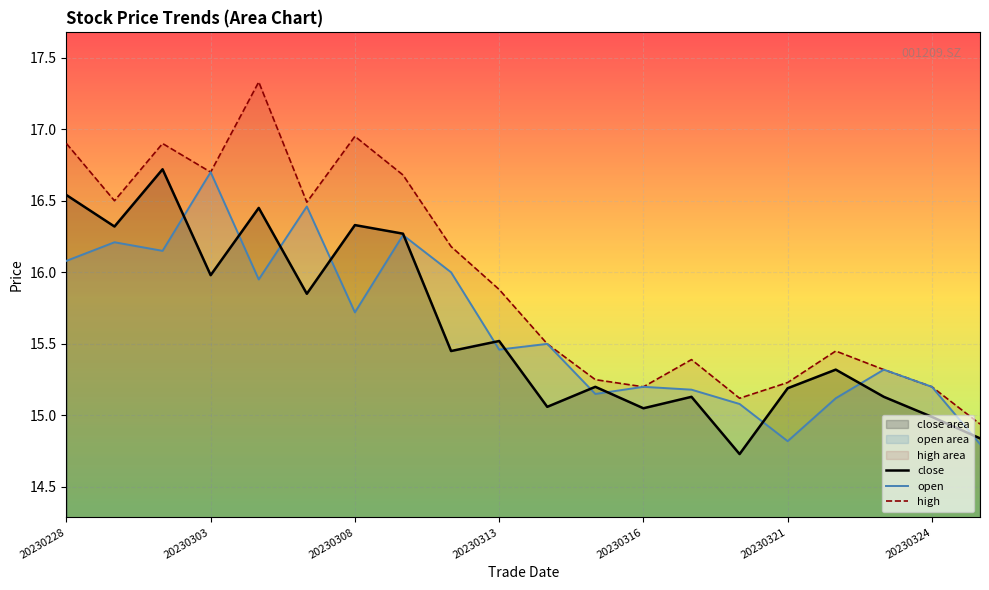

How many series are shown in this chart?

3